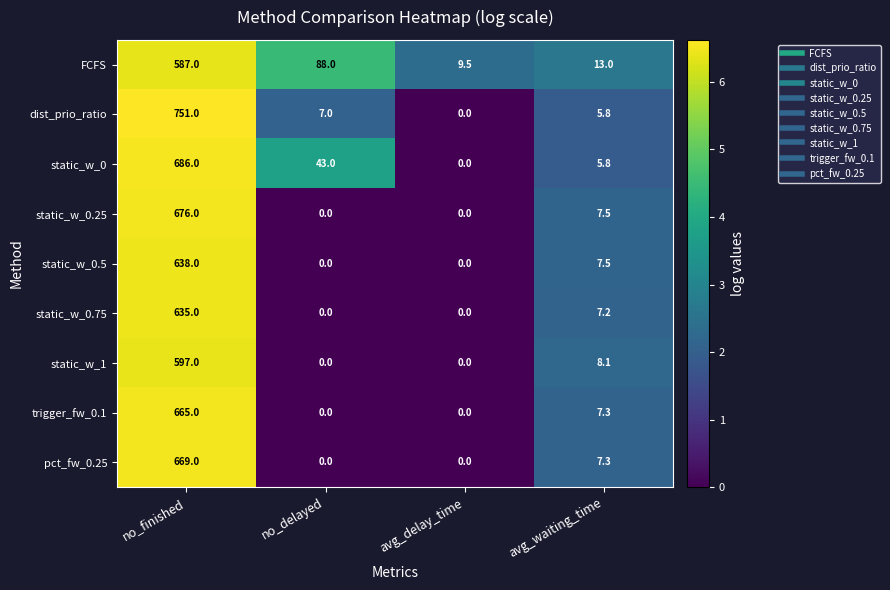

Which series has the widest spread of values?

dist_prio_ratio